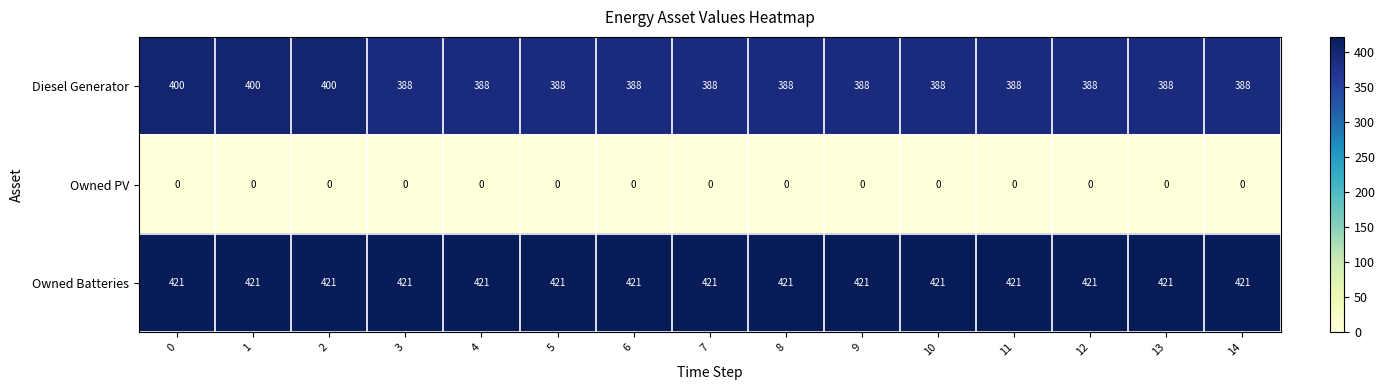

Which series has the largest total across all categories?

Owned Batteries